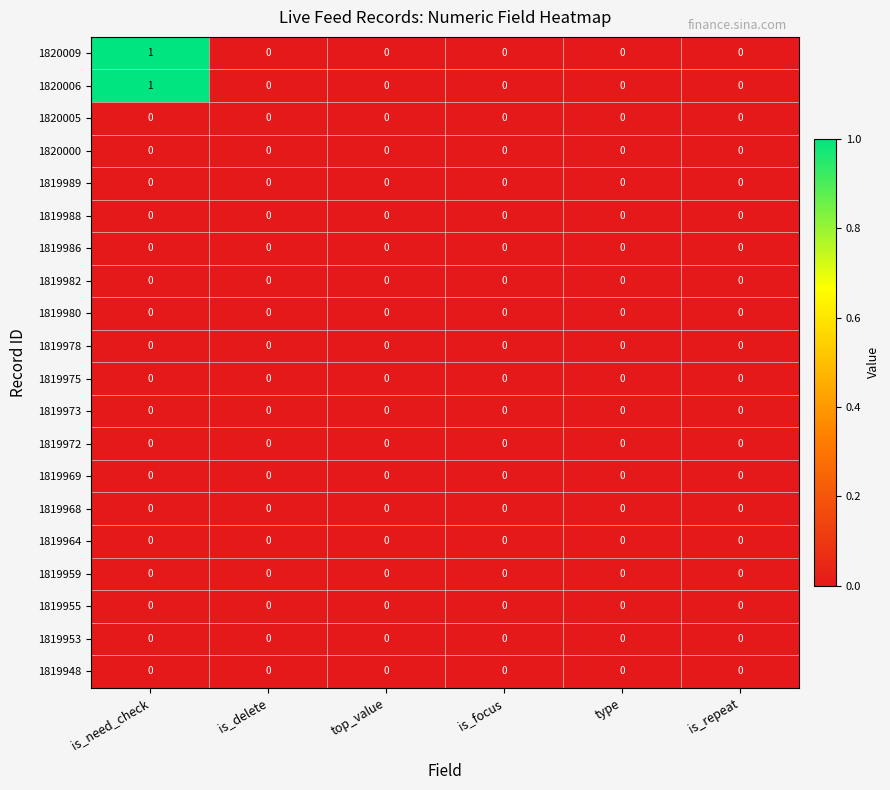

At which category is the sum across all series the highest?

is_need_check